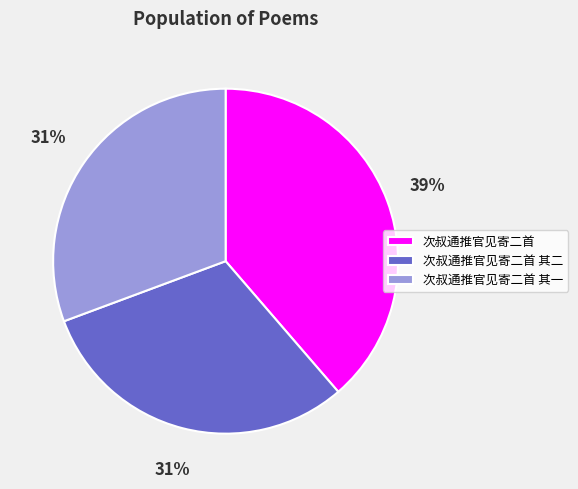

What is the largest slice in the pie chart?

次叔通推官见寄二首